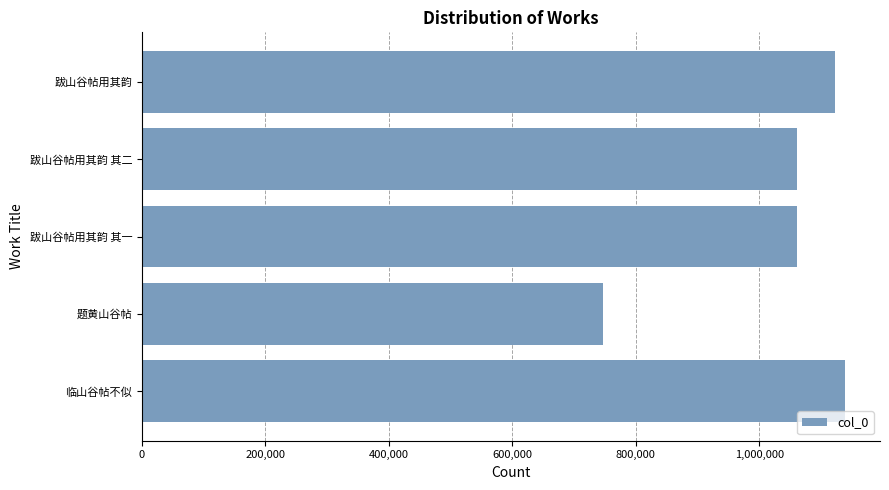

The chart shows a value of 549200 at 跋山谷帖用其韵. True or false?

False